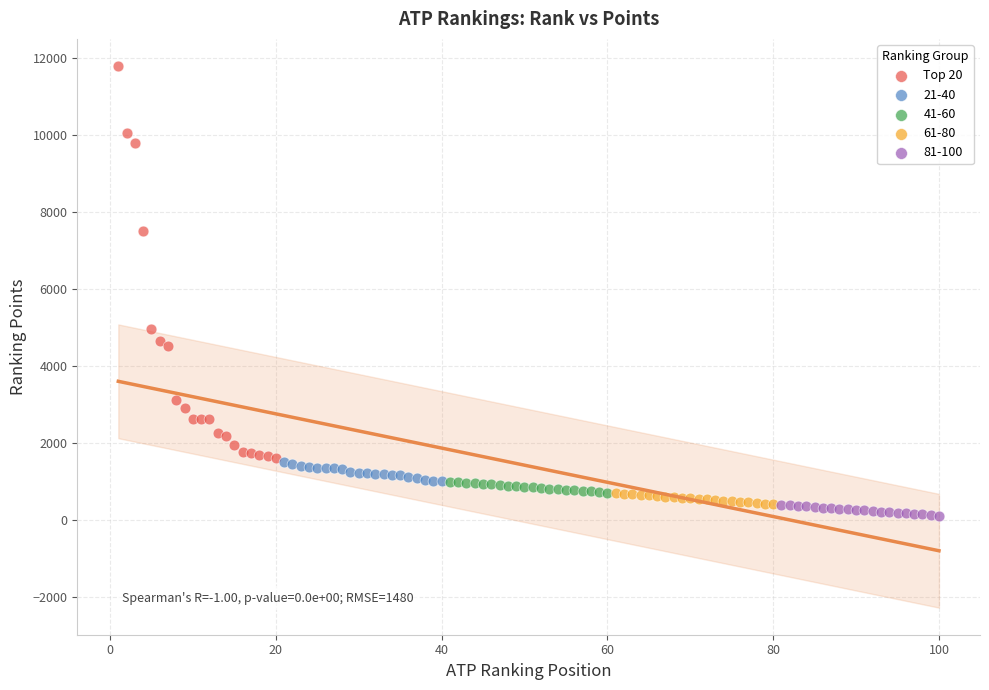

Which series reaches the maximum Y coordinate?

Top 20